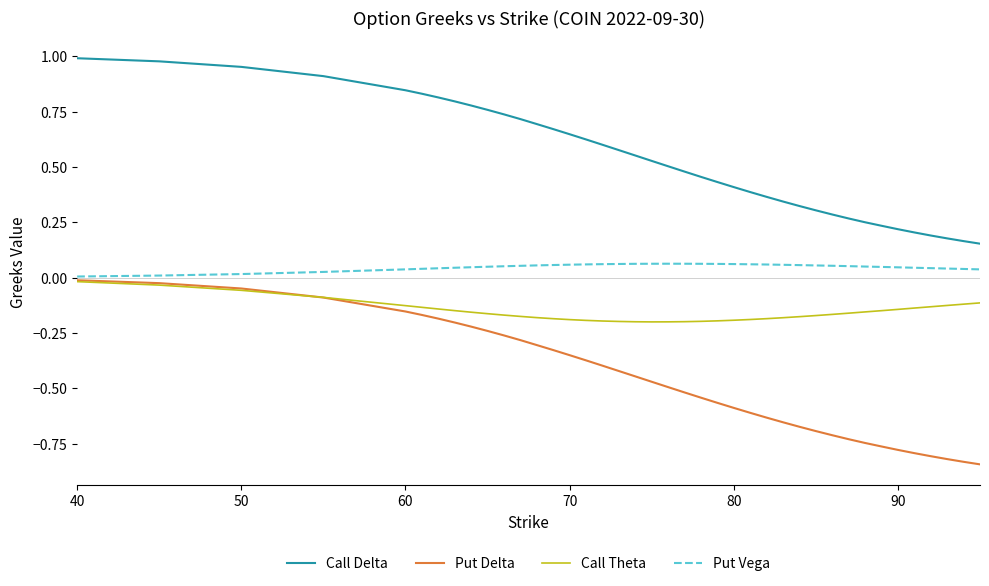

Count the number of categories in the chart.

40